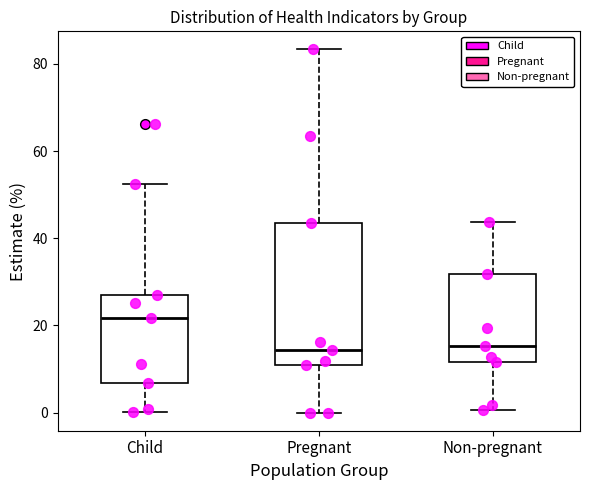

Where is the upper edge of the box for Child on the y-axis? The values are not printed on the chart, so give them approximately, as read against the axis.

28